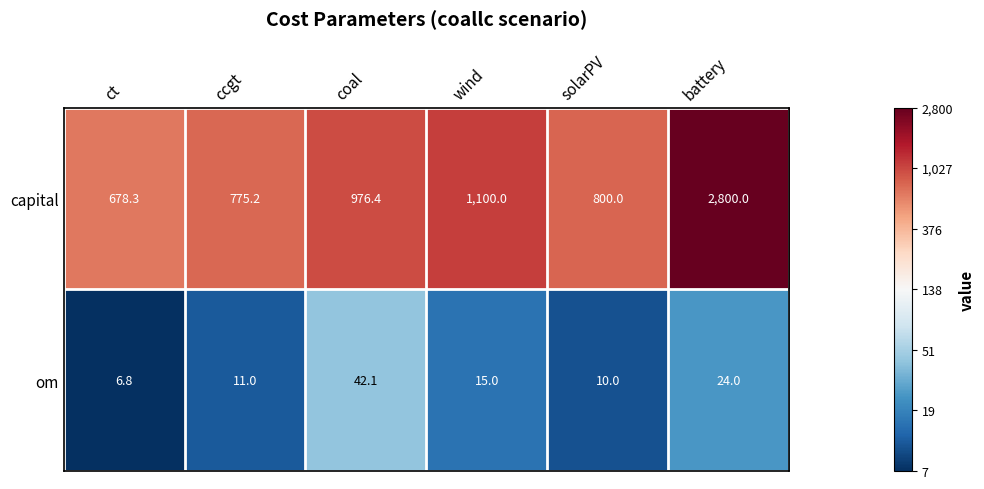

Which category has the highest value in the capital series?

battery